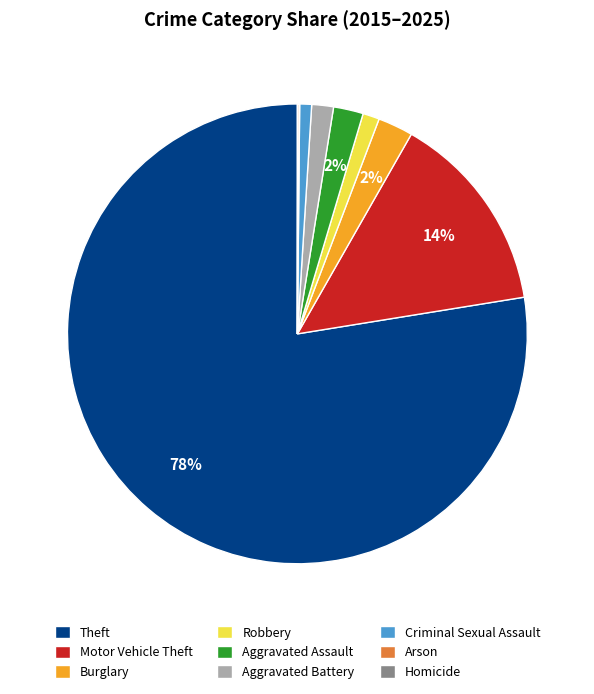

To the nearest percent, what is the difference between the largest and smallest slice percentages?

78%